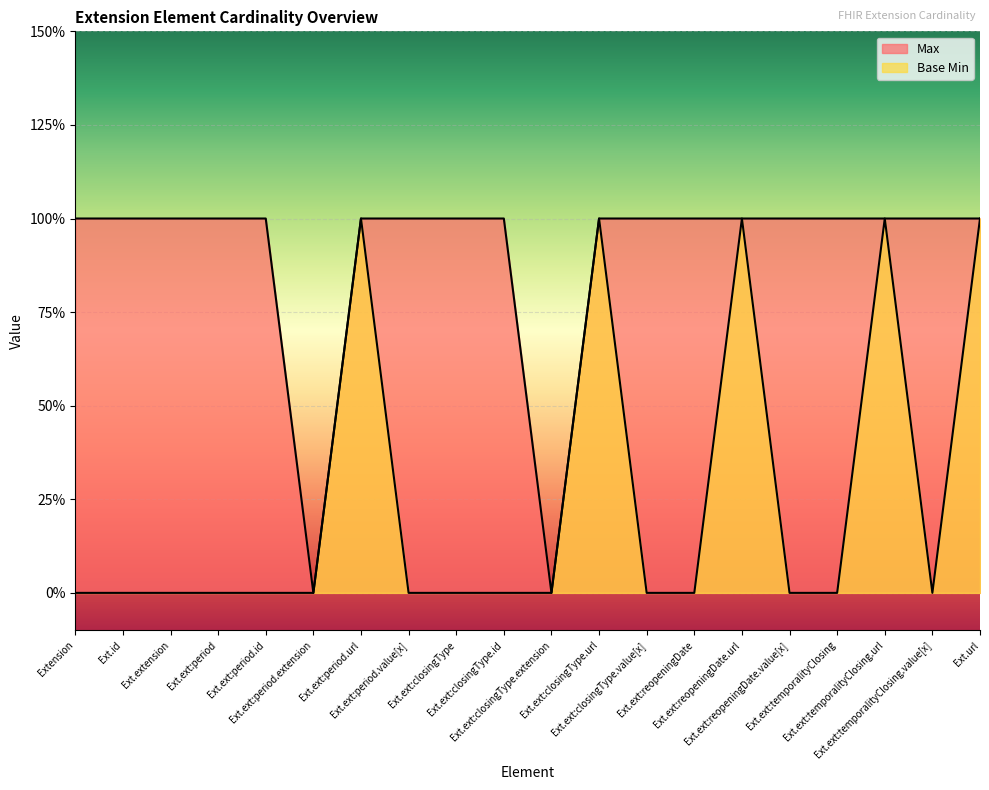

Count the number of categories in the chart.

20